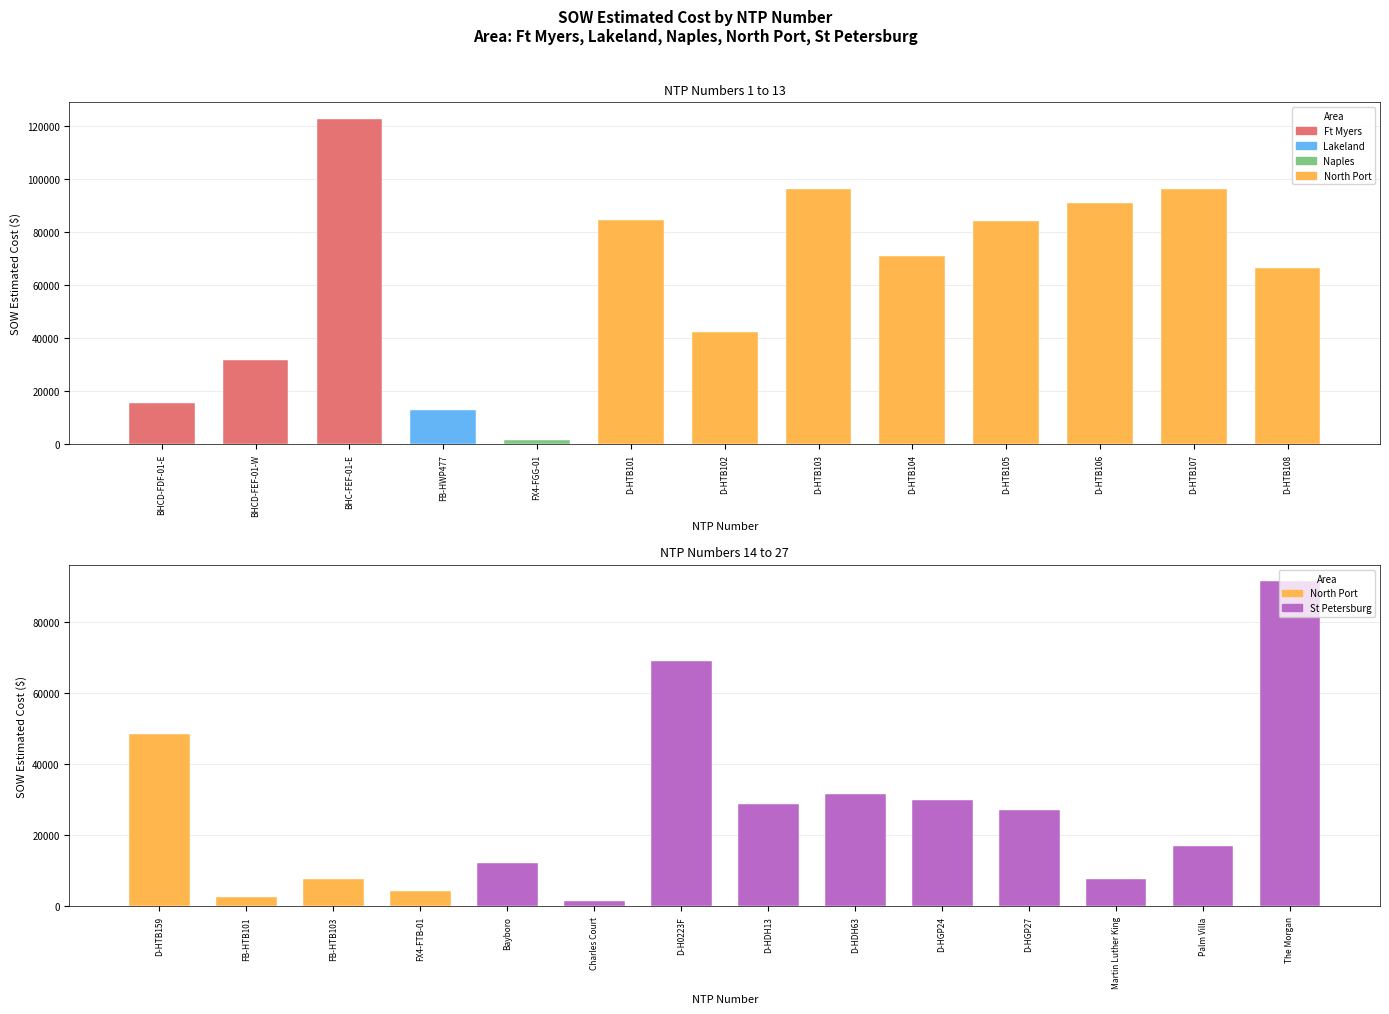

What is the difference between the highest and lowest values at D-HTB159?

48577.0